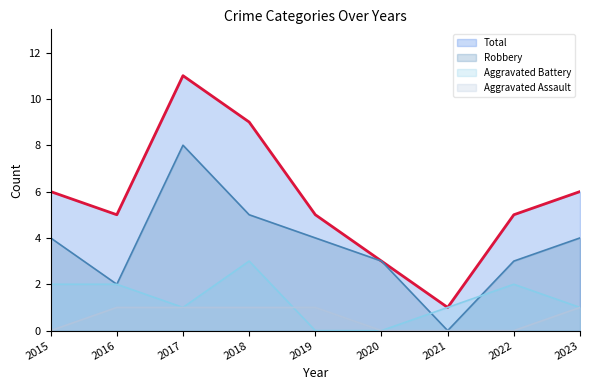

Reading left to right, extract all data points from this chart.

Aggravated Assault: 0	1	1	1	1	0	0	0	1
Aggravated Battery: 2	2	1	3	0	0	1	2	1
Robbery: 4	2	8	5	4	3	0	3	4
Total: 6	5	11	9	5	3	1	5	6